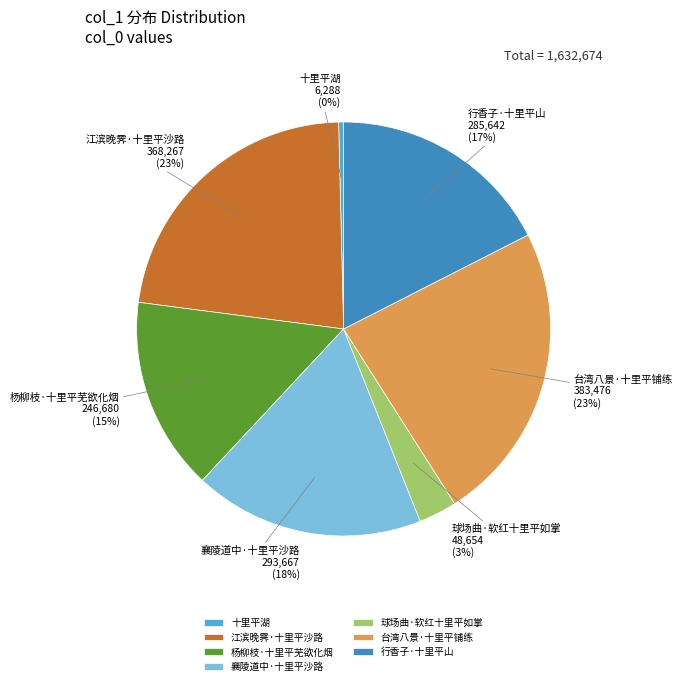

What percentage is the 江滨晚霁·十里平沙路 slice, to the nearest percent?

23%